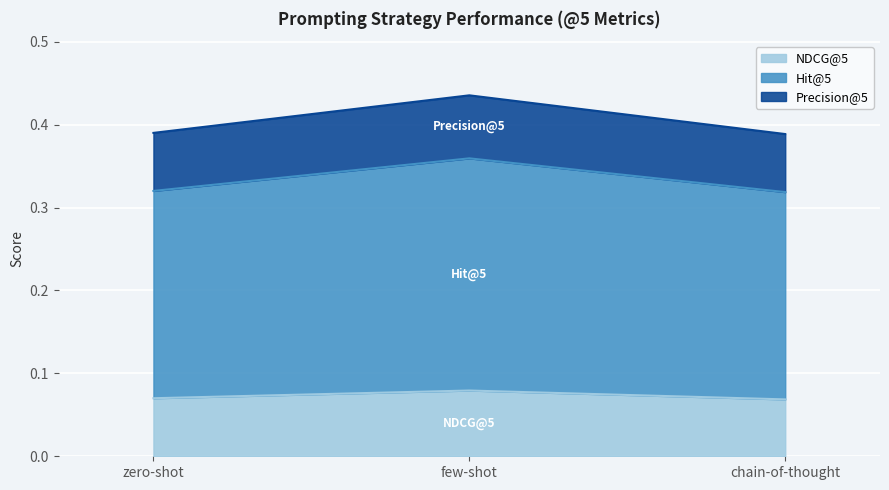

What are all the series names shown in the legend?

NDCG@5, Hit@5, Precision@5